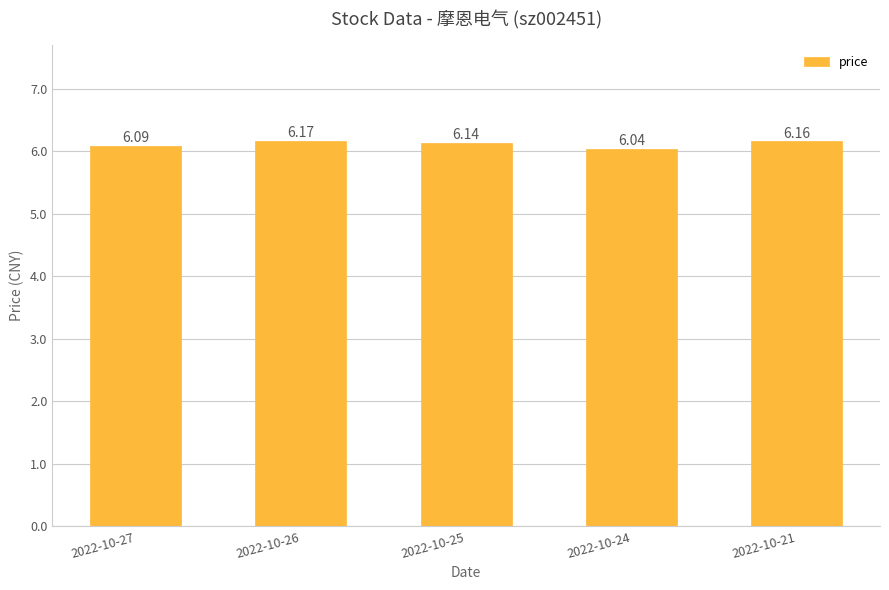

Between 2022-10-24 and 2022-10-21, which is larger?

2022-10-21